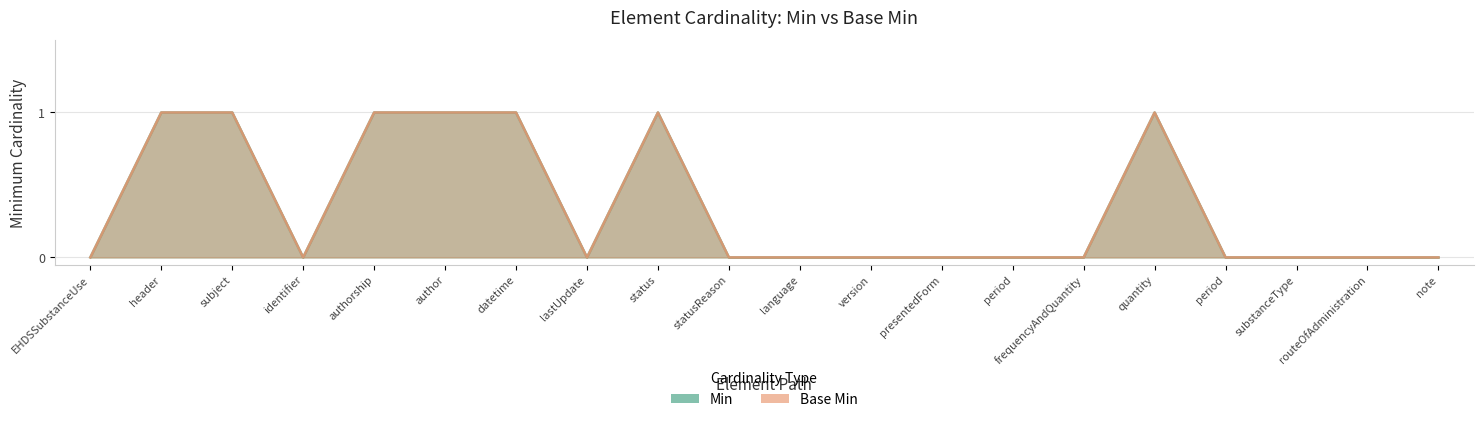

At which label does Base Min reach its minimum?

EHDSSubstanceUse